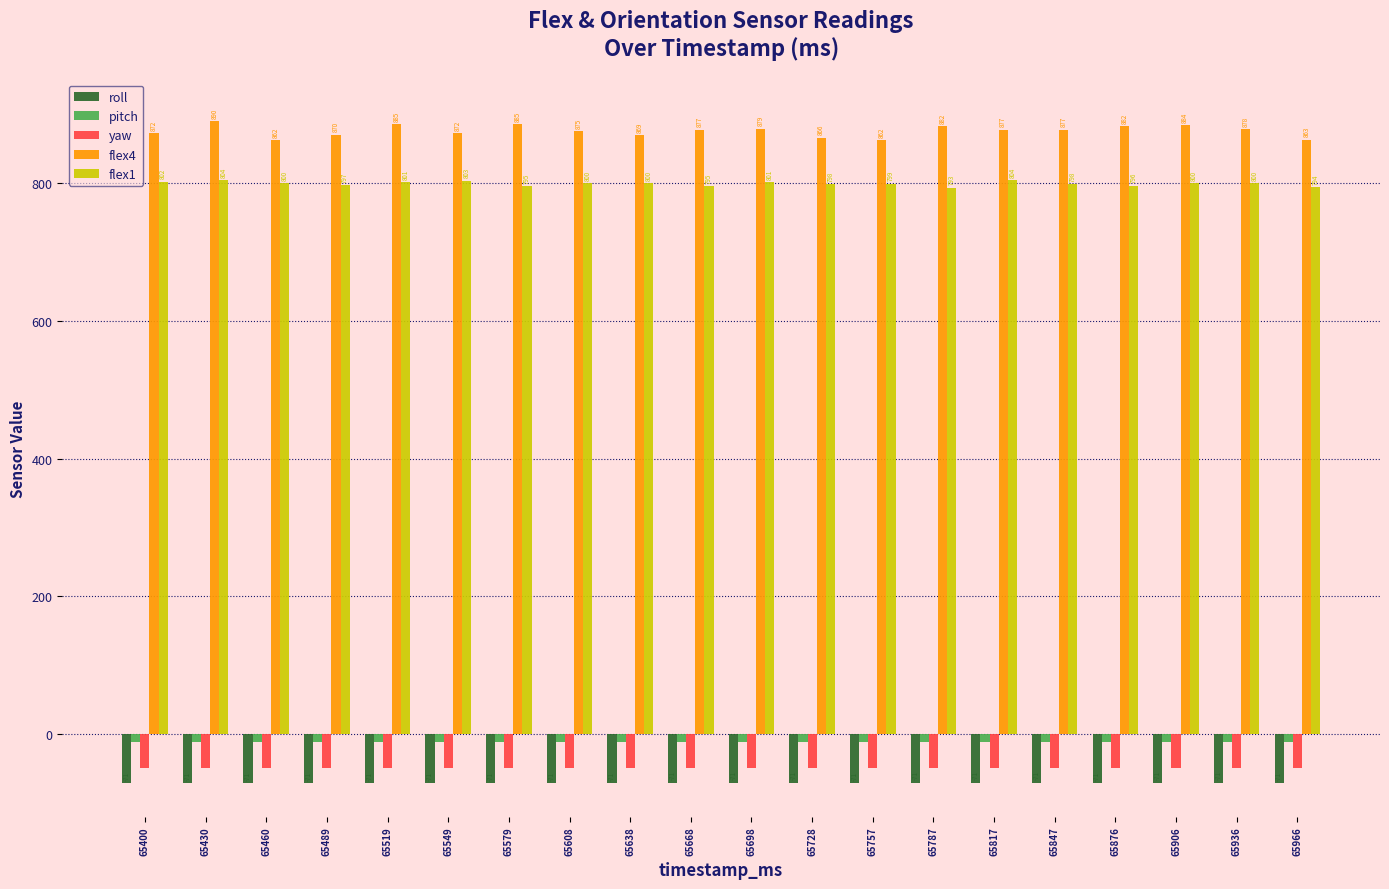

Which series has the largest total across all categories?

flex4